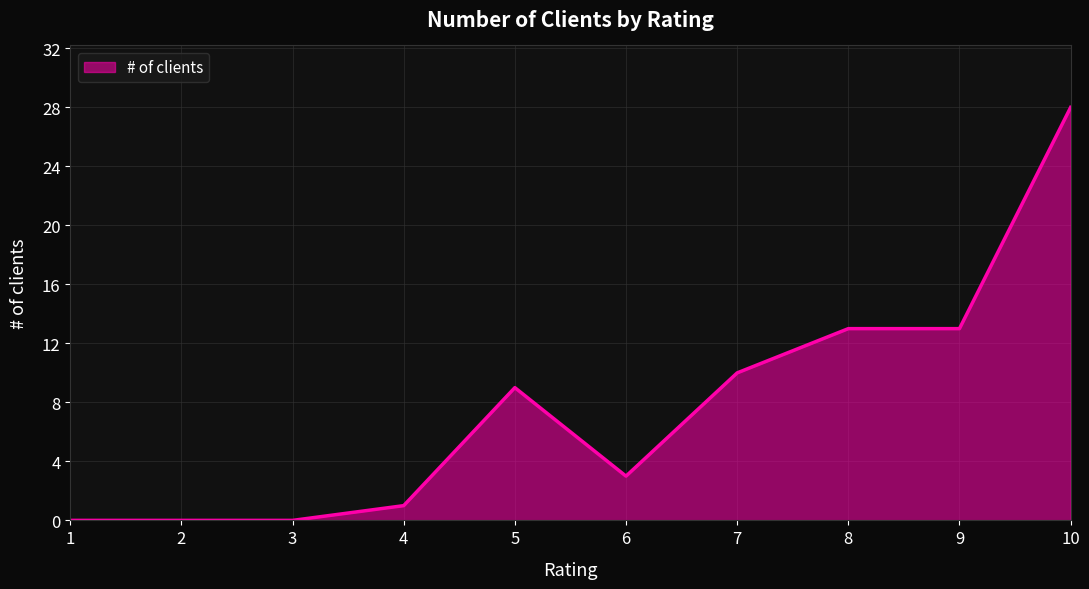

What is the maximum value shown in the chart?

28